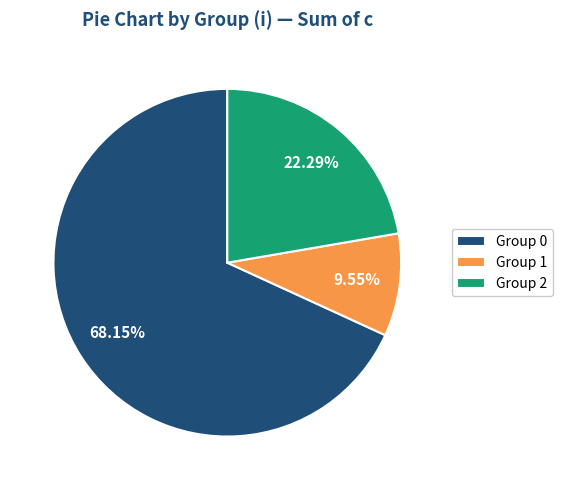

Rank the categories by value from highest to lowest.

Group 0, Group 2, Group 1